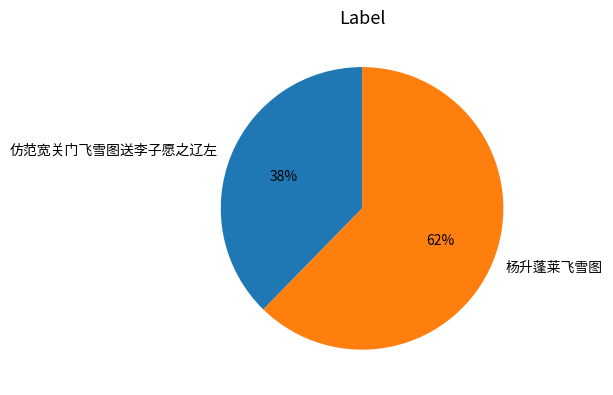

Rank the categories by value from lowest to highest.

仿范宽关门飞雪图送李子愿之辽左, 杨升蓬莱飞雪图